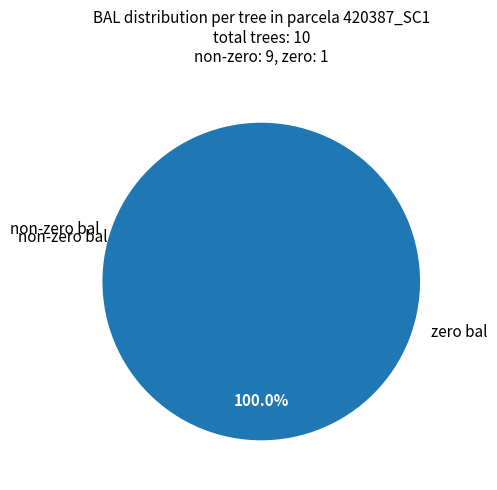

True or false: 420387007 accounts for 7% of the total.

False